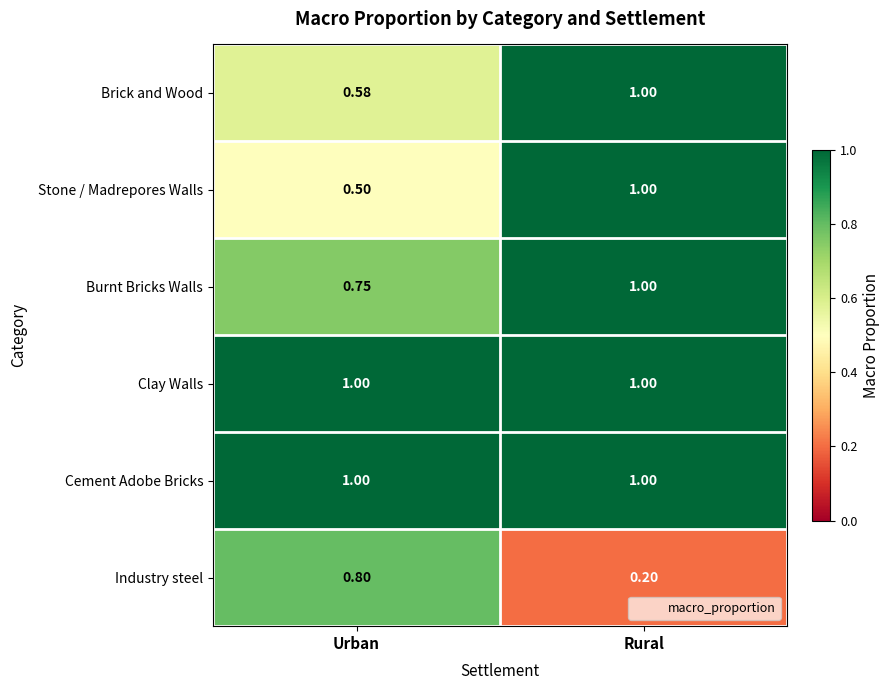

Which series changed the most between Urban and Rural?

Industry steel